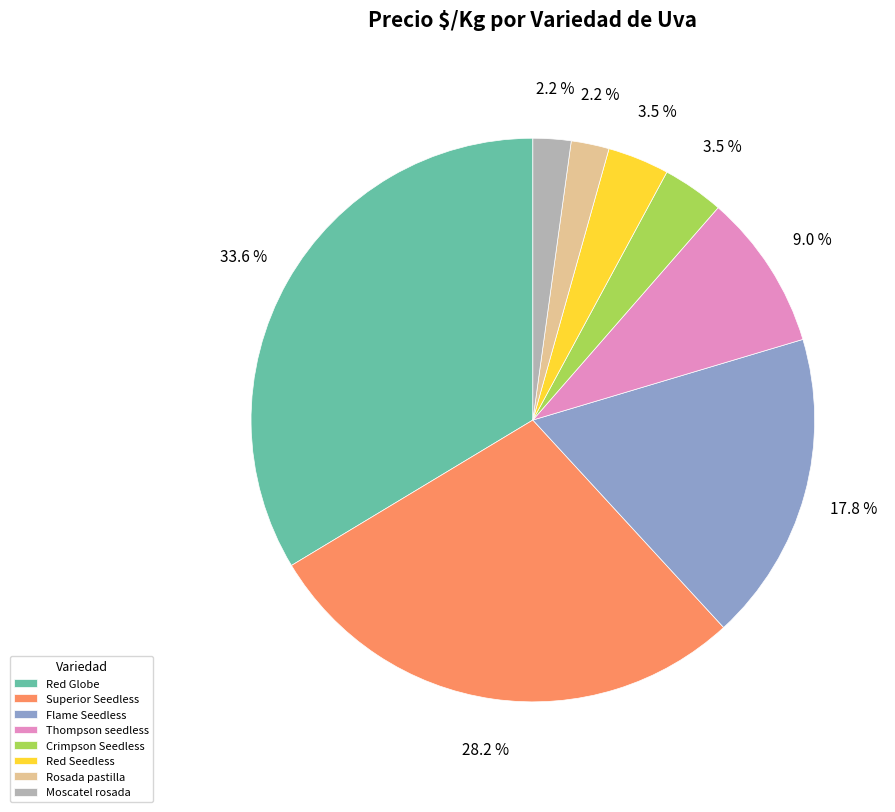

What is the ratio of the value at Moscatel rosada to the value at Rosada pastilla?

1.0